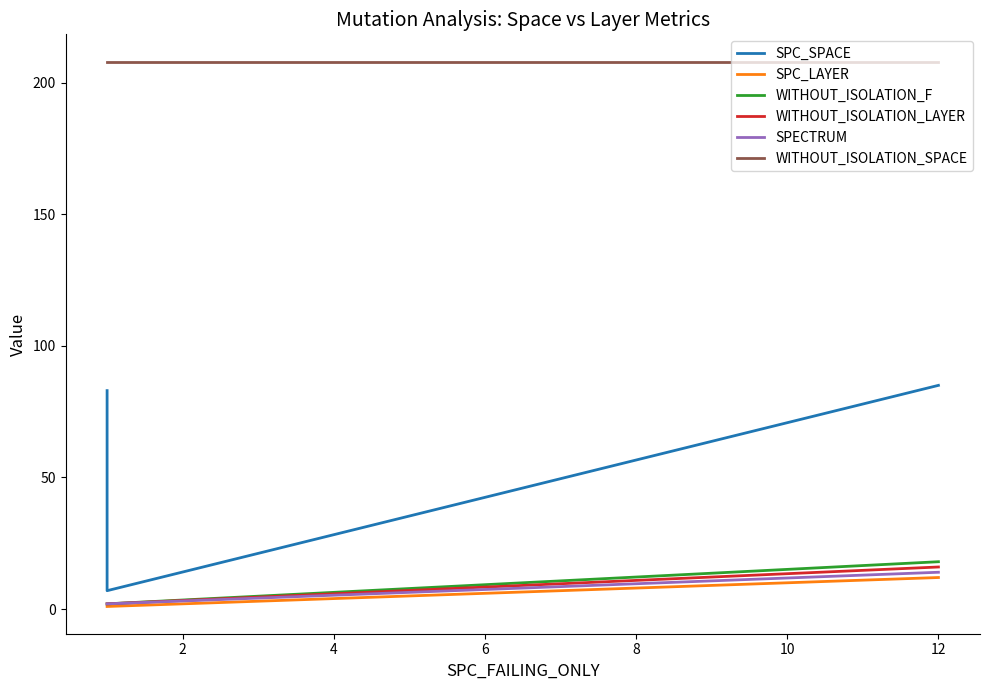

Is the value of SPC_SPACE at 2 greater than the value of WITHOUT_ISOLATION_LAYER at 2?

Yes